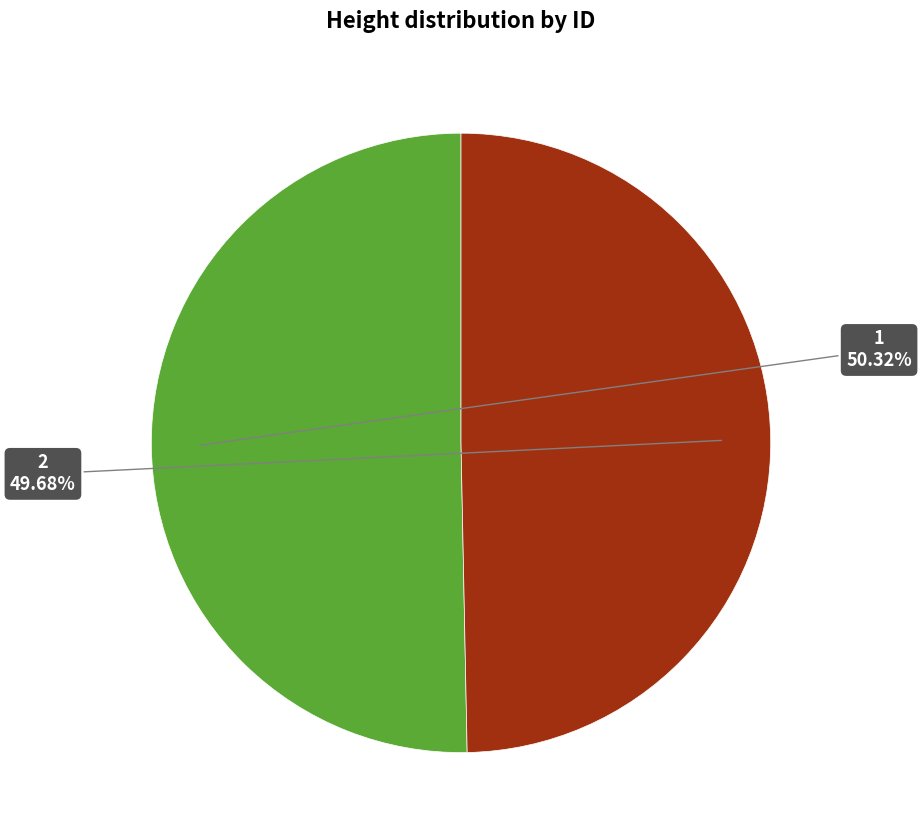

To the nearest percent, what is the difference between the largest and smallest slice percentages?

1%